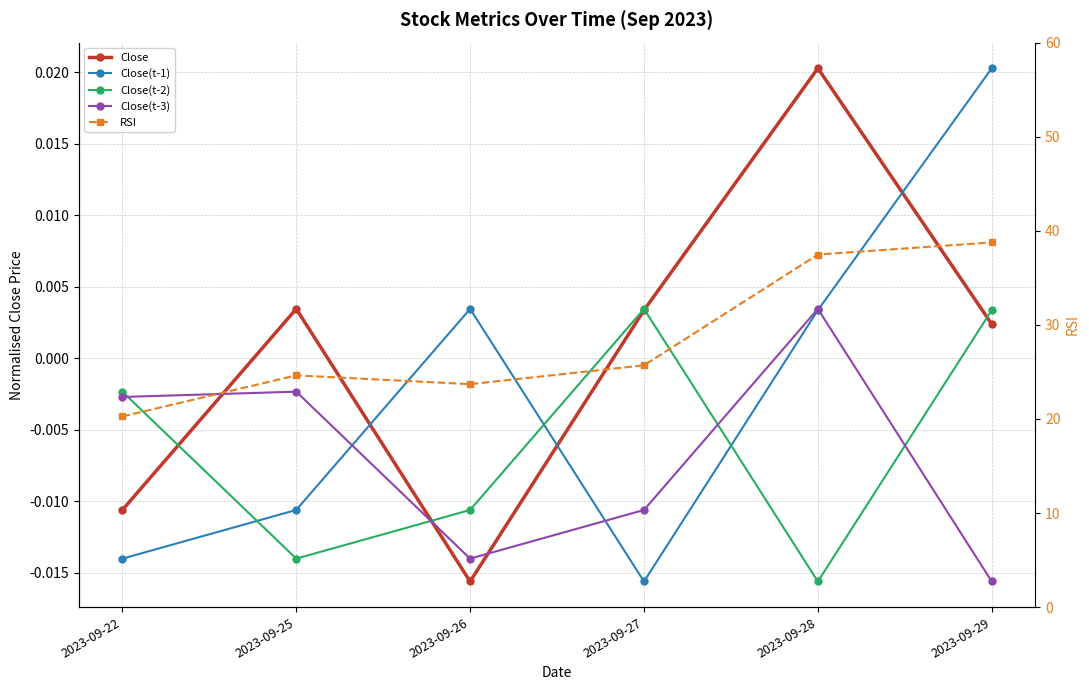

At which category does Close reach its first local peak?

2023-09-25